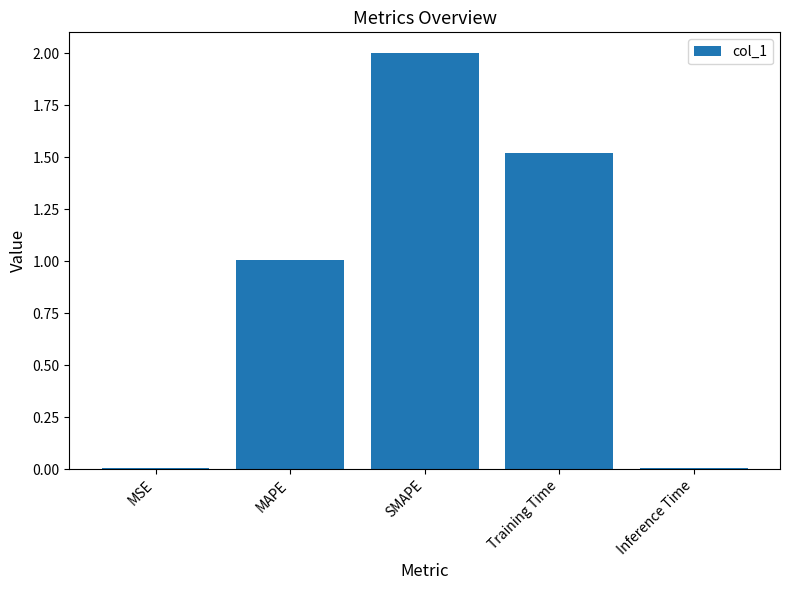

Is it true that the value at MAPE is 1.0?

True